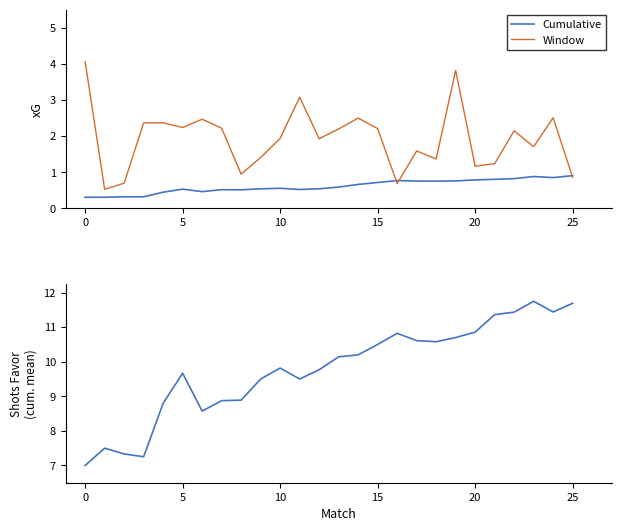

Which has a higher value, 17 or 19?

19